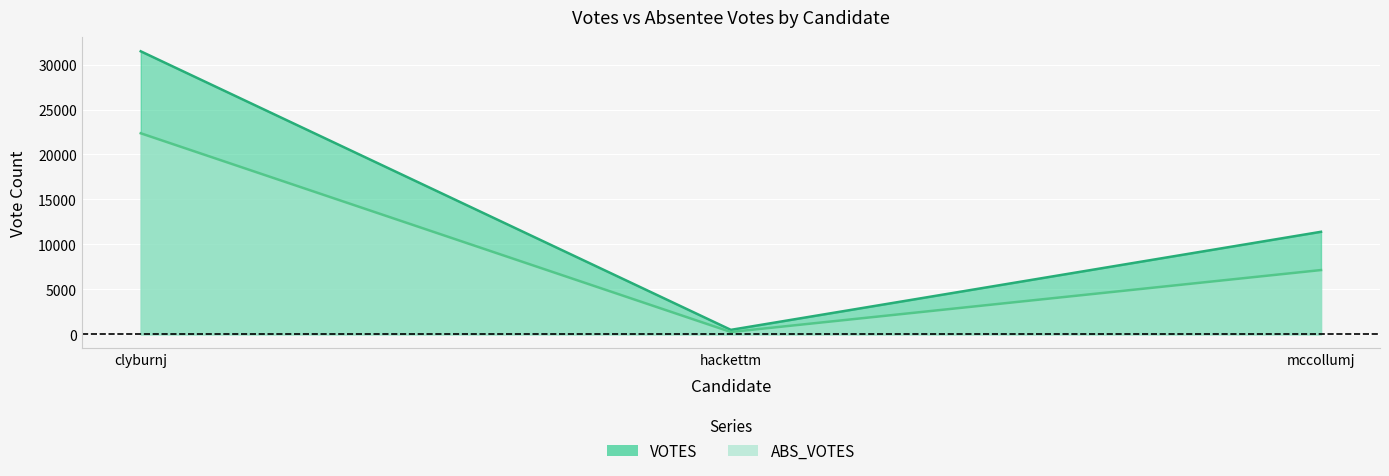

Rank the series by their maximum value, from highest to lowest.

VOTES, ABS_VOTES